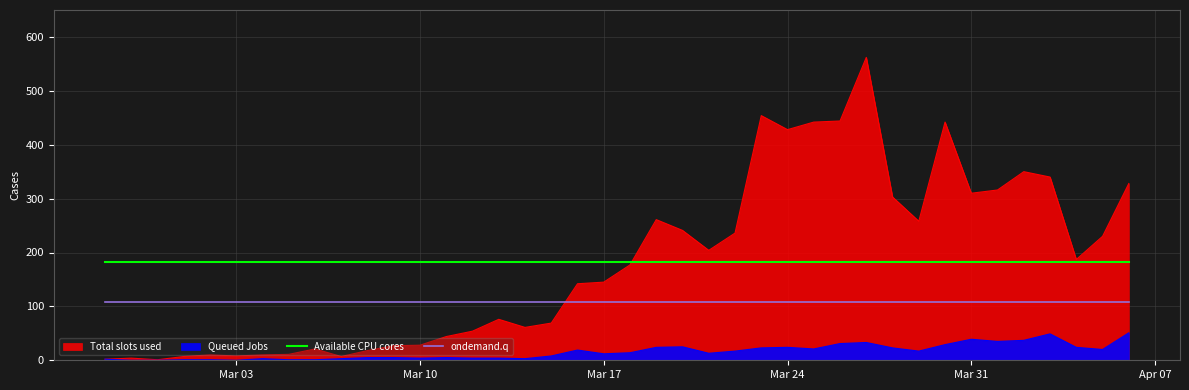

Where is ondemand.q nearest to the value 108?

Mar 03